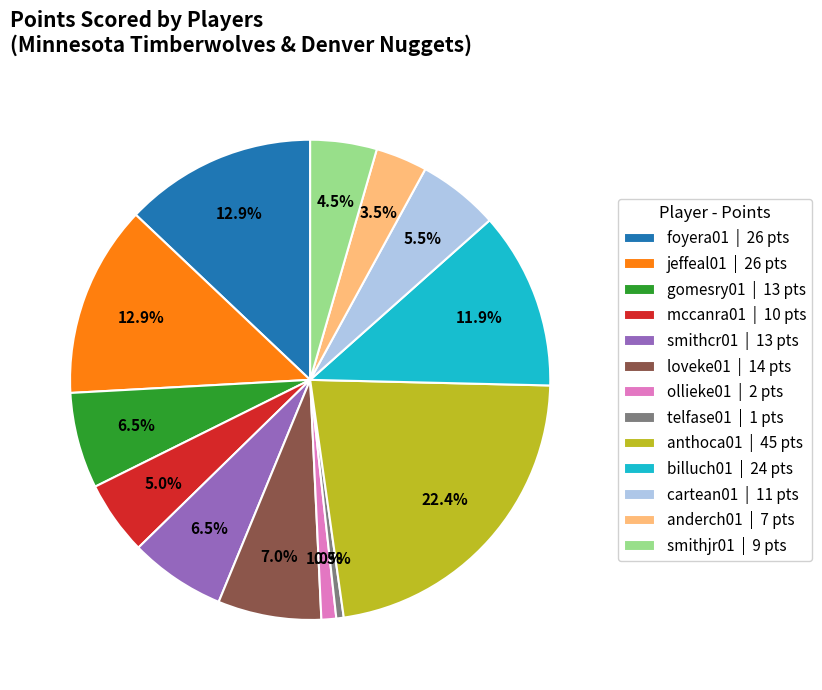

Do cartean01 and ollieke01 together represent more than half of the pie?

No